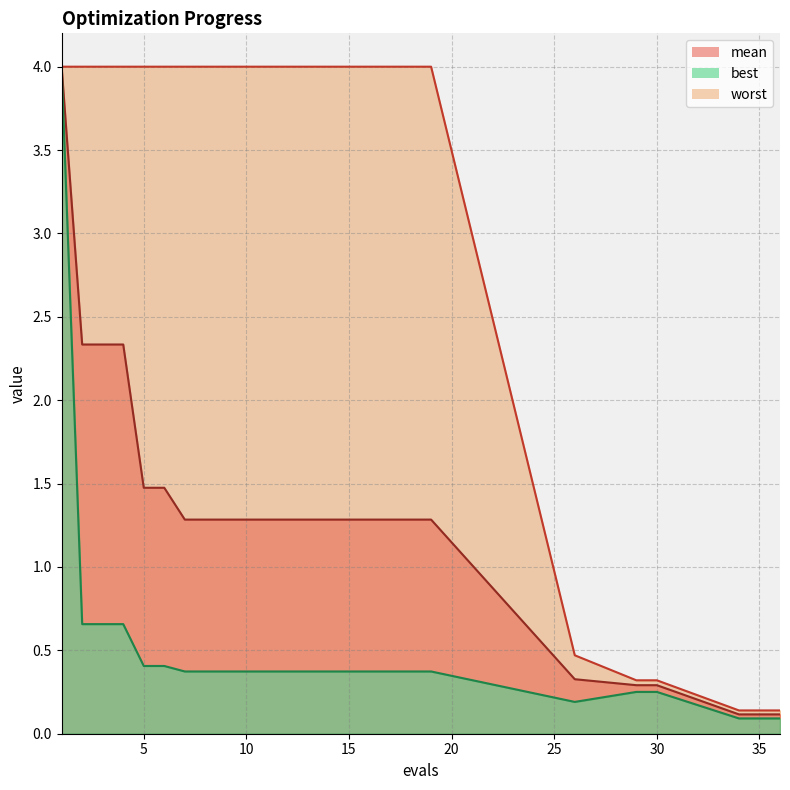

At which category does the chart reach its minimum across all series?

34